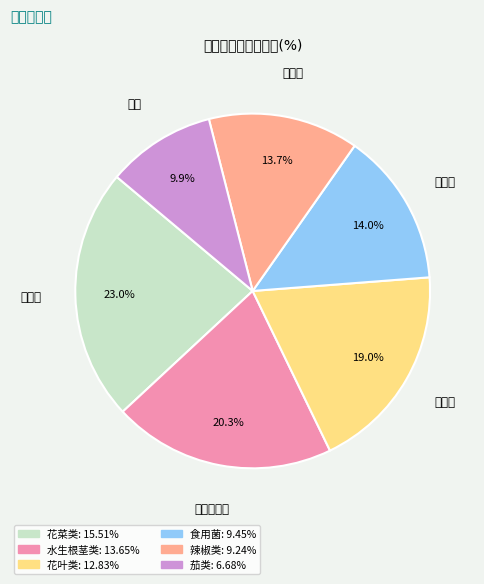

To the nearest percent, what is the difference between the largest and smallest slice percentages?

13%